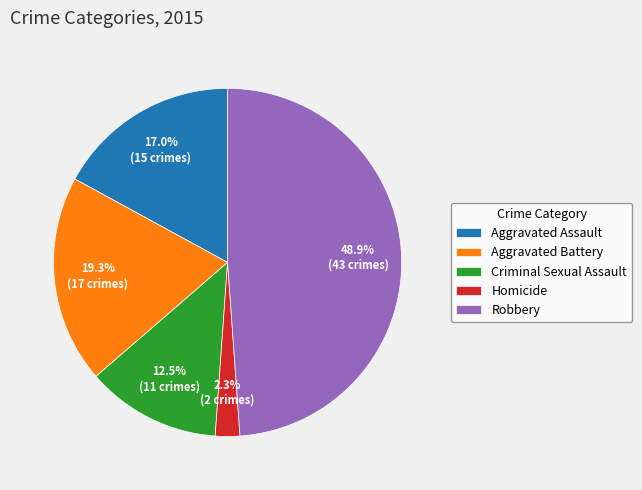

True or false: Robbery accounts for 49% of the total.

True